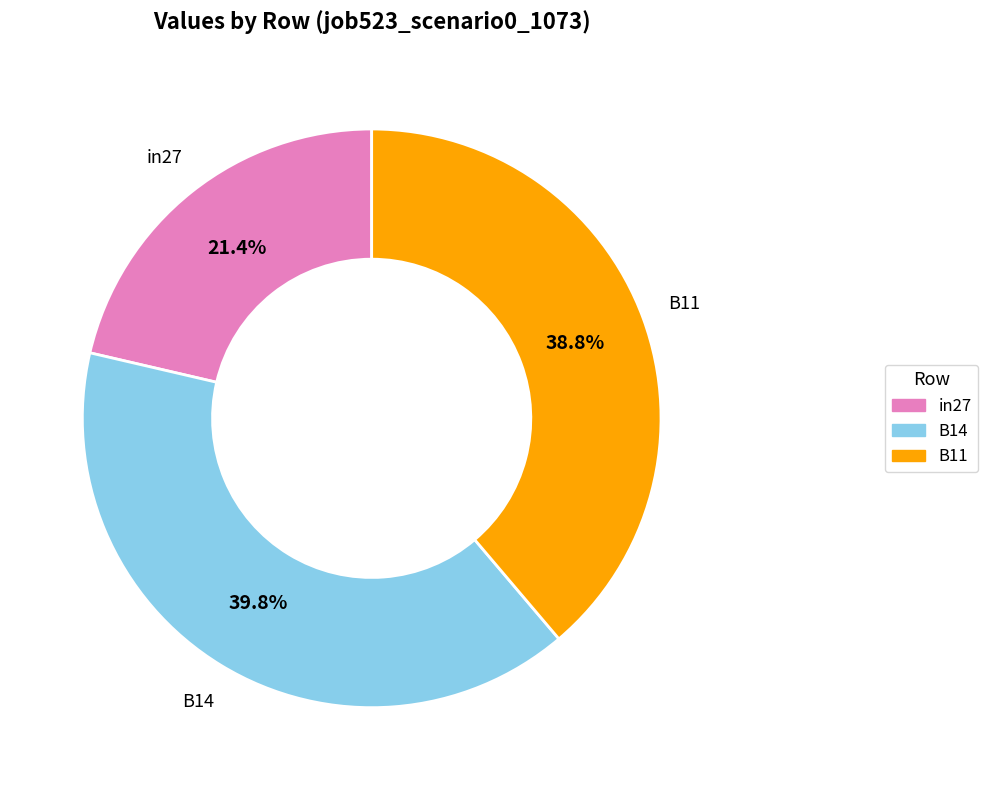

Is it true that B14 is 40% of the pie?

True